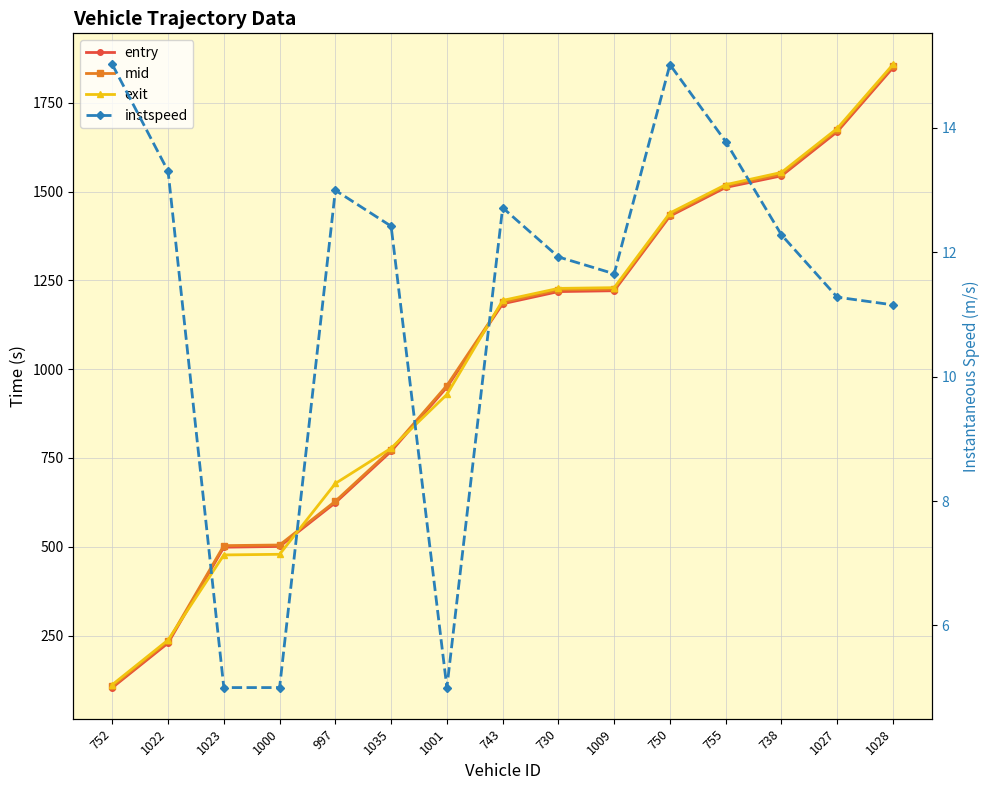

How many values in the entry series exceed 1184?

8